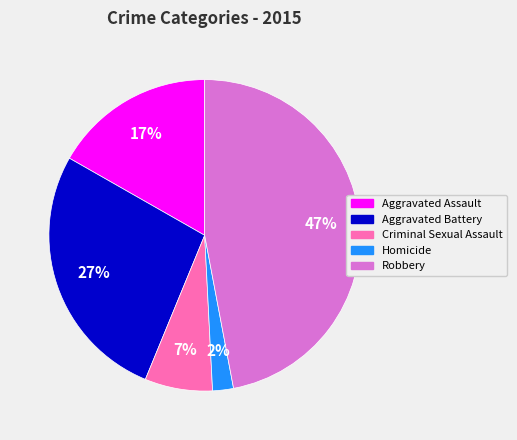

Does any single category account for the majority?

No